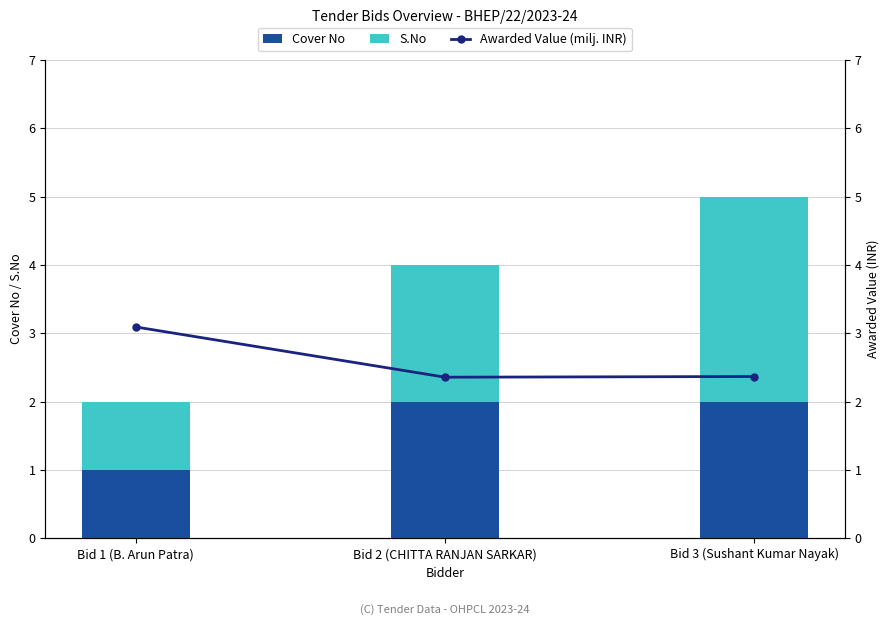

What is the highest value of the Cover No series?

2